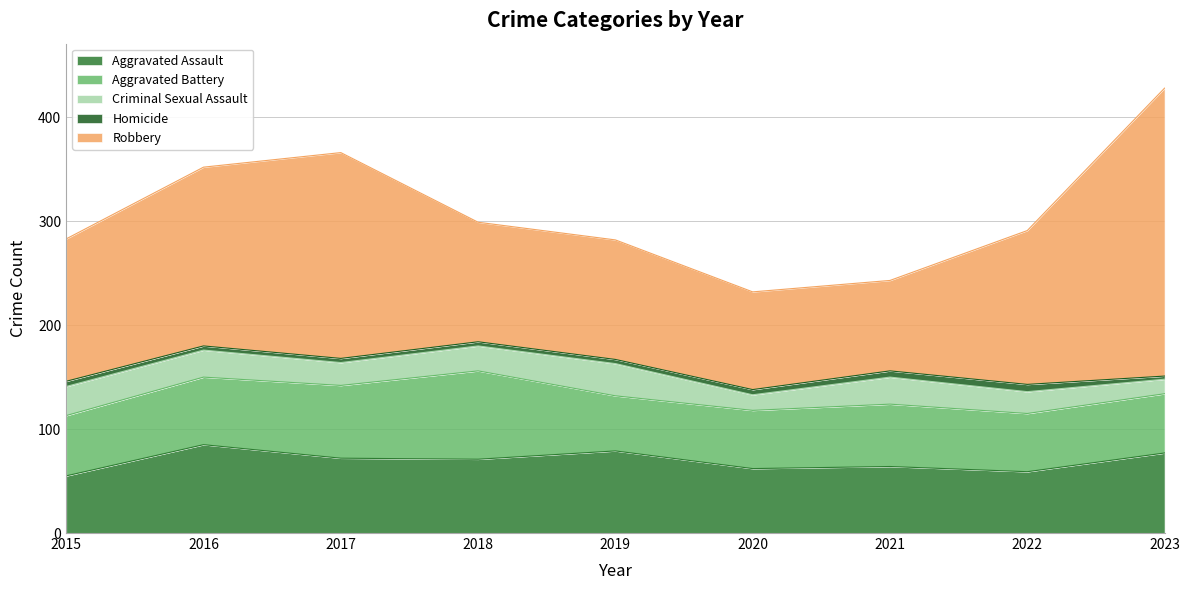

At how many categories does at least one series exceed 87?

8